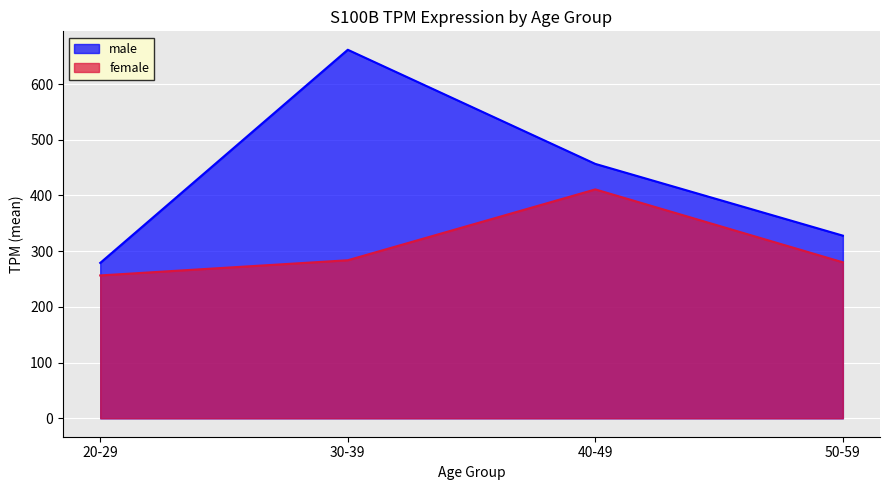

How many categories are shown in the chart?

4